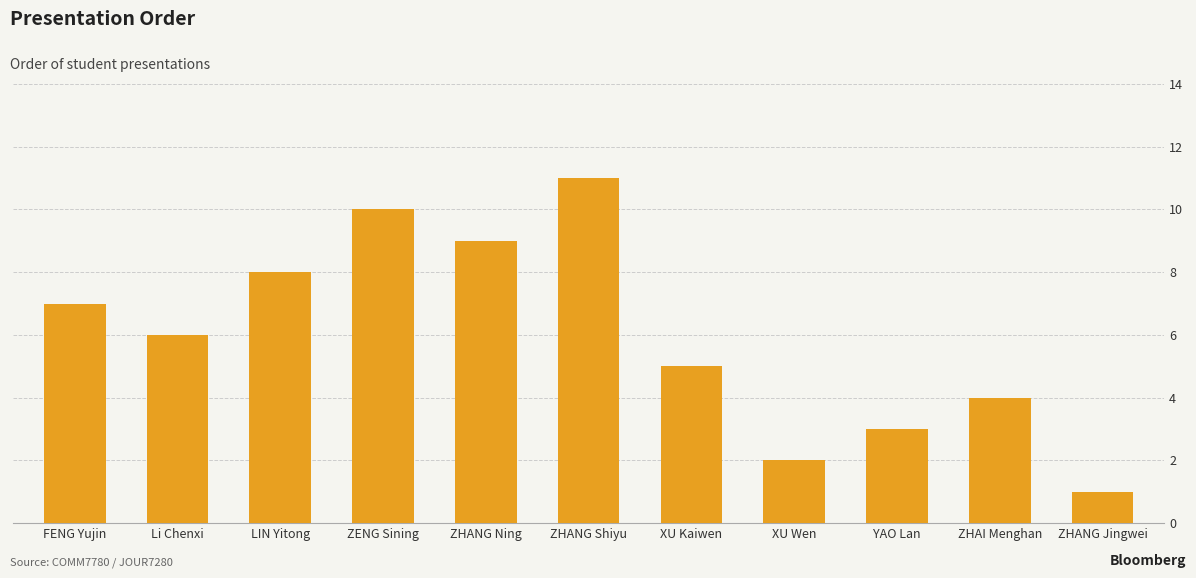

Reading left to right, what are all the values shown in this chart?

FENG Yujin=7	Li Chenxi=6	LIN Yitong=8	ZENG Sining=10	ZHANG Ning=9	ZHANG Shiyu=11	XU Kaiwen=5	XU Wen=2	YAO Lan=3	ZHAI Menghan=4	ZHANG Jingwei=1